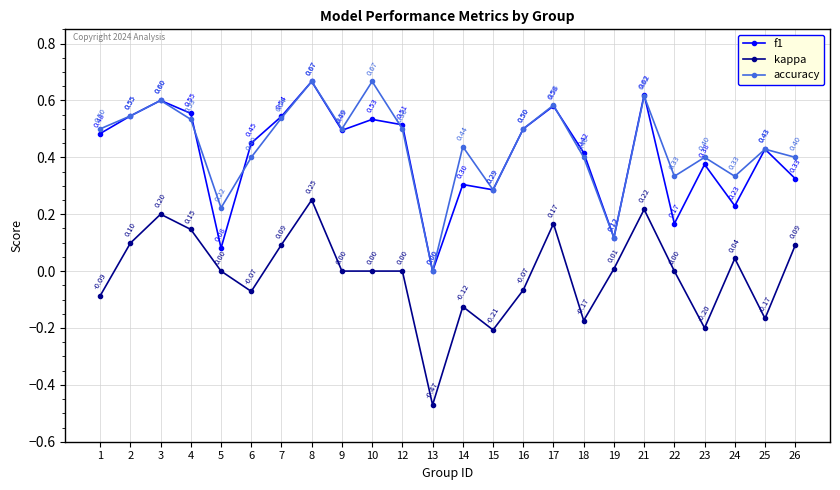

Which series changed the most between 15 and 24?

kappa